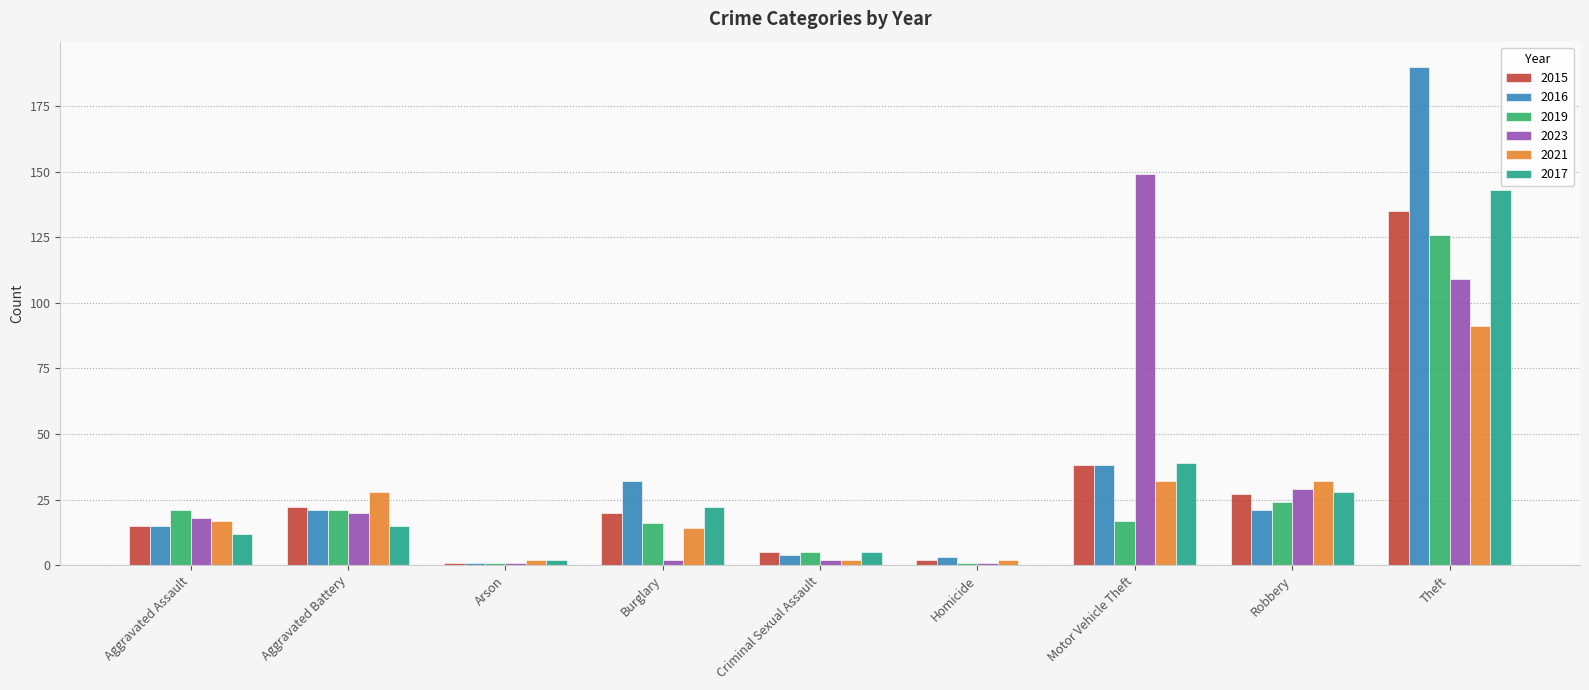

How many categories are shown in the chart?

9